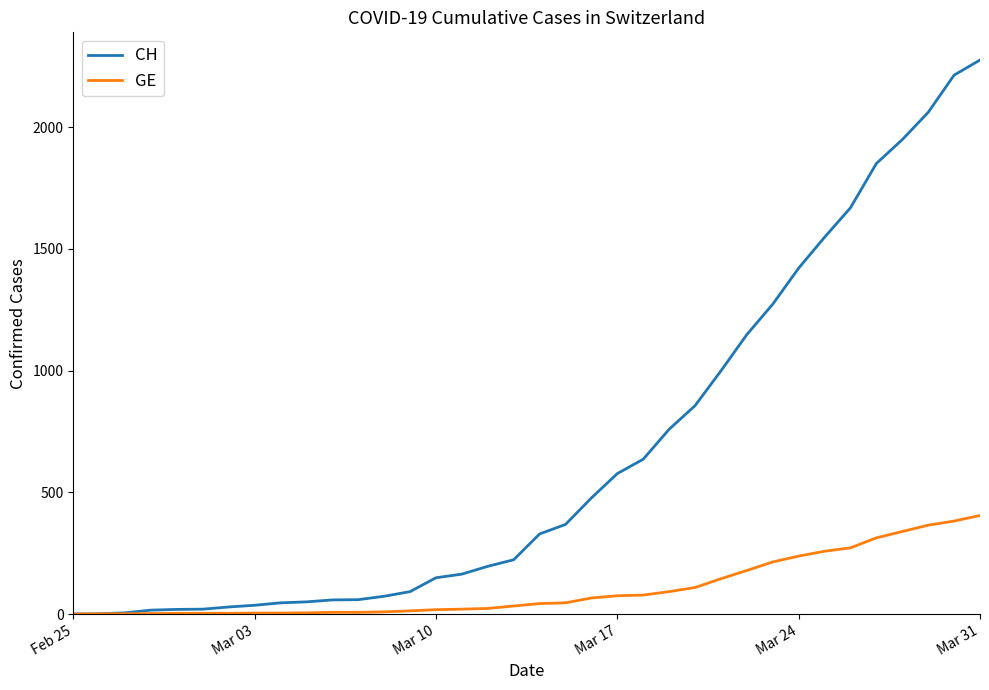

What is the maximum value shown in the chart?

2276